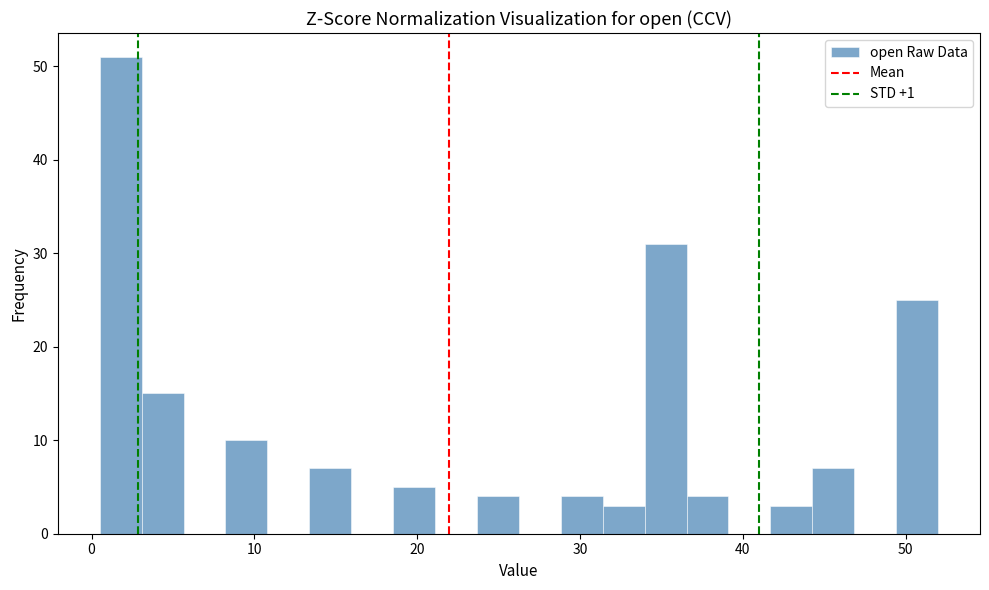

Around what value on the x-axis is the tallest bar? Give the approximate position of its centre, as read against the axis.

2